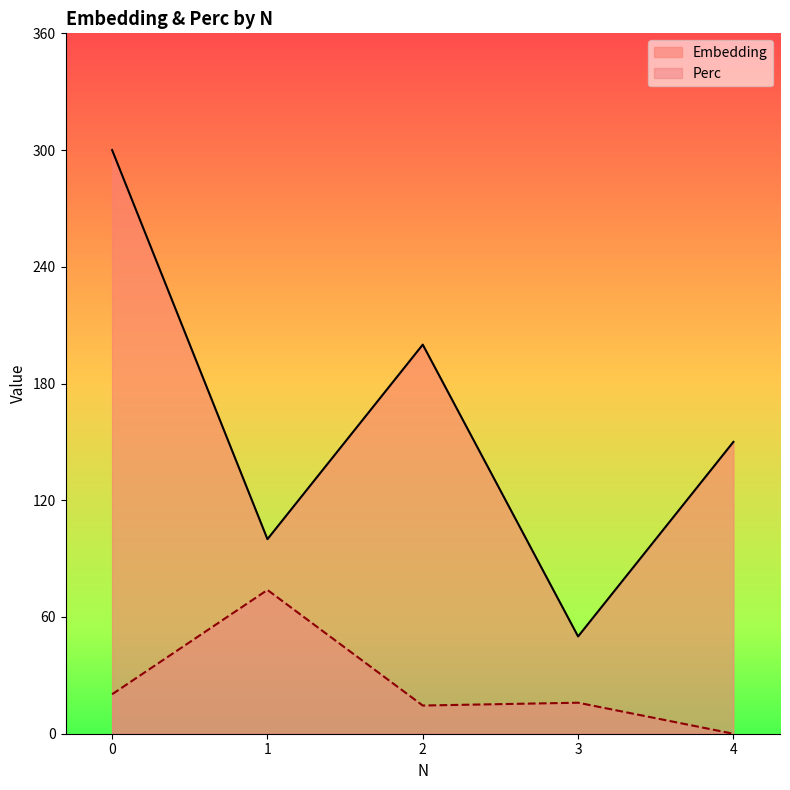

How many data points in Embedding are less than 150?

2